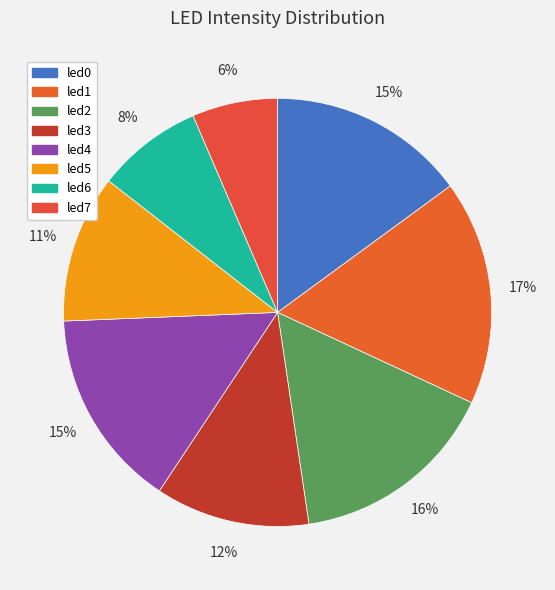

Does led7 represent more than half of the total?

No